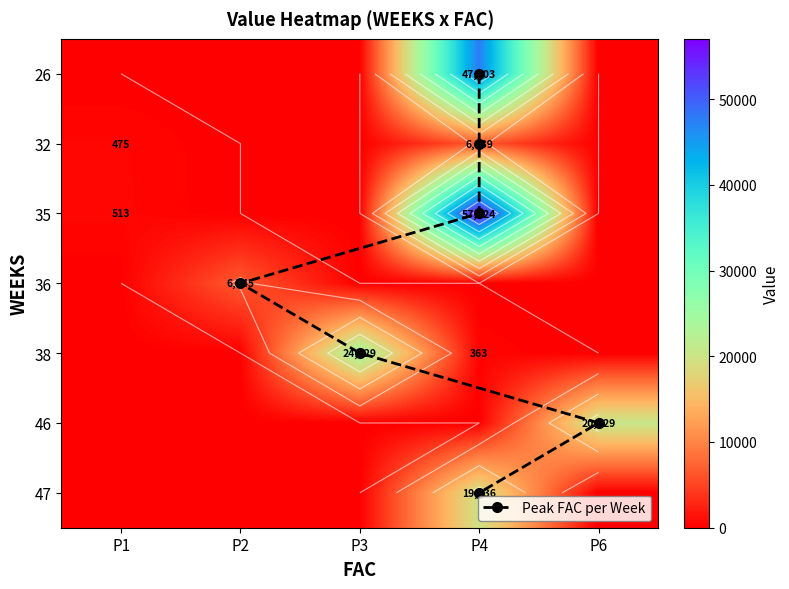

Reading left to right, extract all data points from this chart.

P1: 0.0	475.4	513.1	0.0	0.0	0.0	0.0
P2: 0.0	0.0	0.0	6545.5	0.0	0.0	0.0
P3: 0.0	0.0	0.0	0.0	24629.0	0.0	0.0
P4: 47603.3	6438.7	57024.1	0.0	362.7	0.0	19636.4
P6: 0.0	0.0	0.0	0.0	0.0	20528.9	0.0